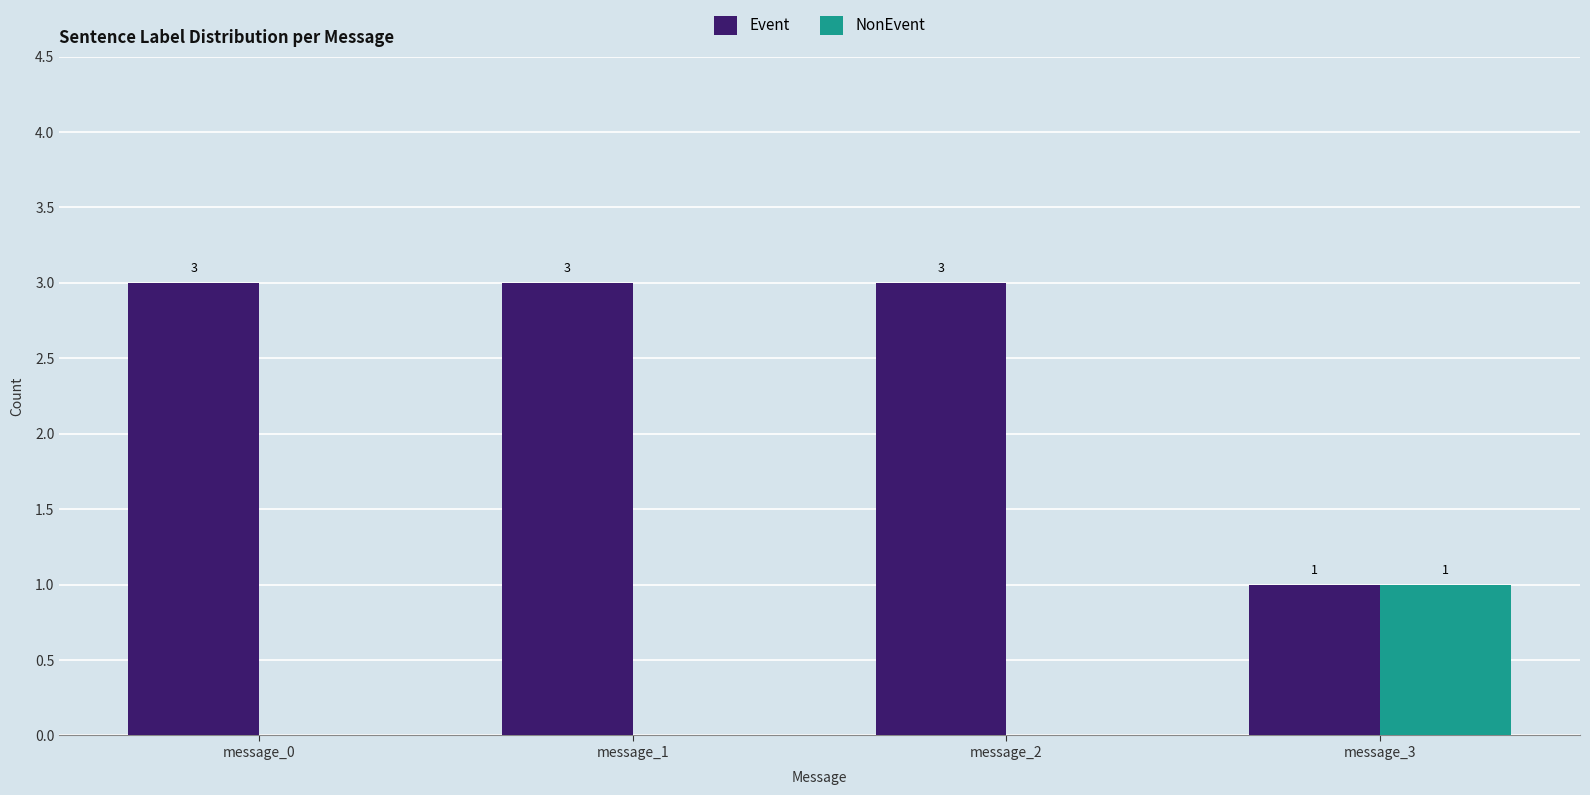

Reading left to right, what are all the values shown in this chart?

Event: message_0=3	message_1=3	message_2=3	message_3=1
NonEvent: message_0=0	message_1=0	message_2=0	message_3=1